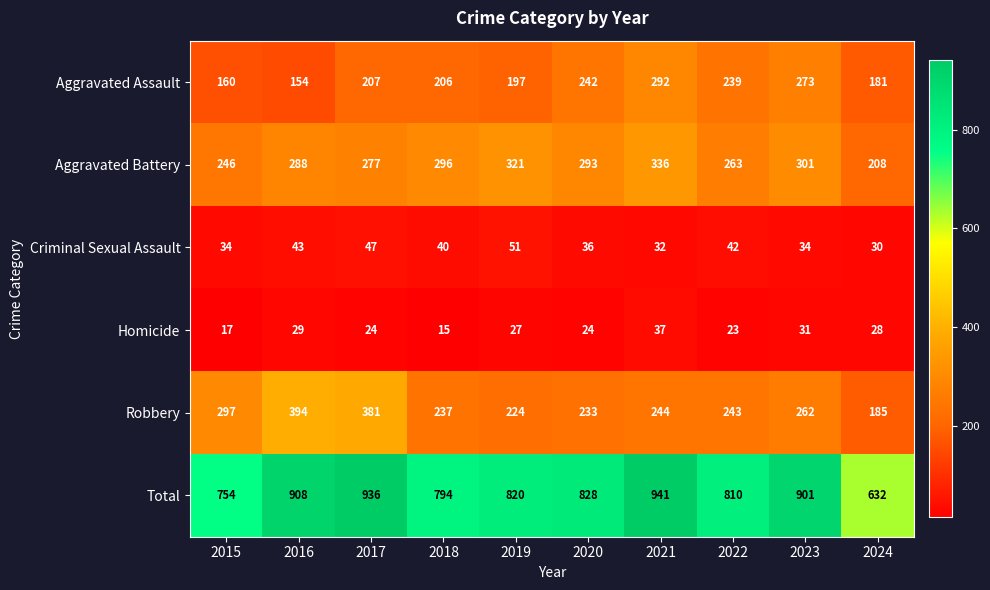

At 2022, list the series in order from smallest to largest.

Homicide, Criminal Sexual Assault, Aggravated Assault, Robbery, Aggravated Battery, Total